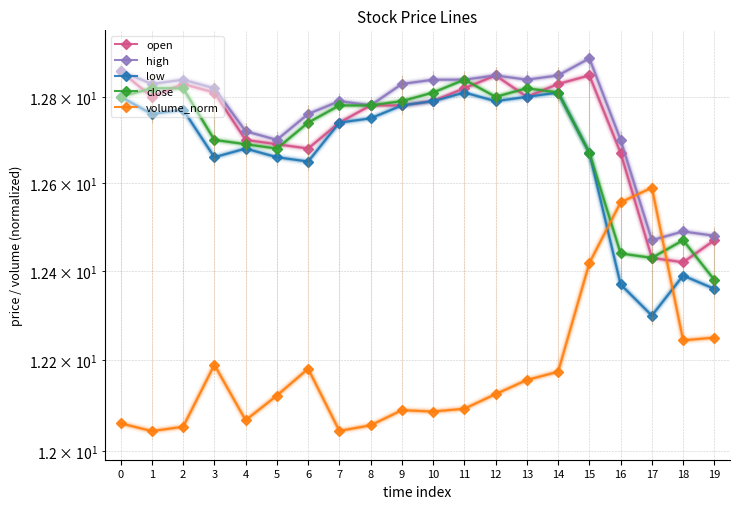

What is the lowest value of the close series?

12.4